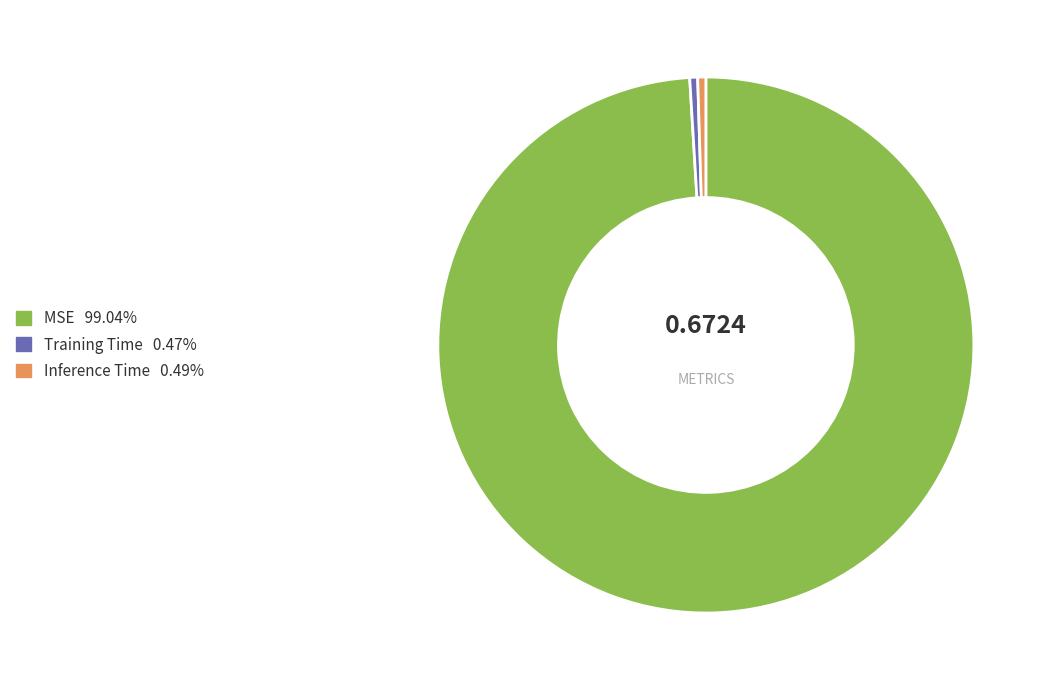

True or false: MSE accounts for 86% of the total.

False